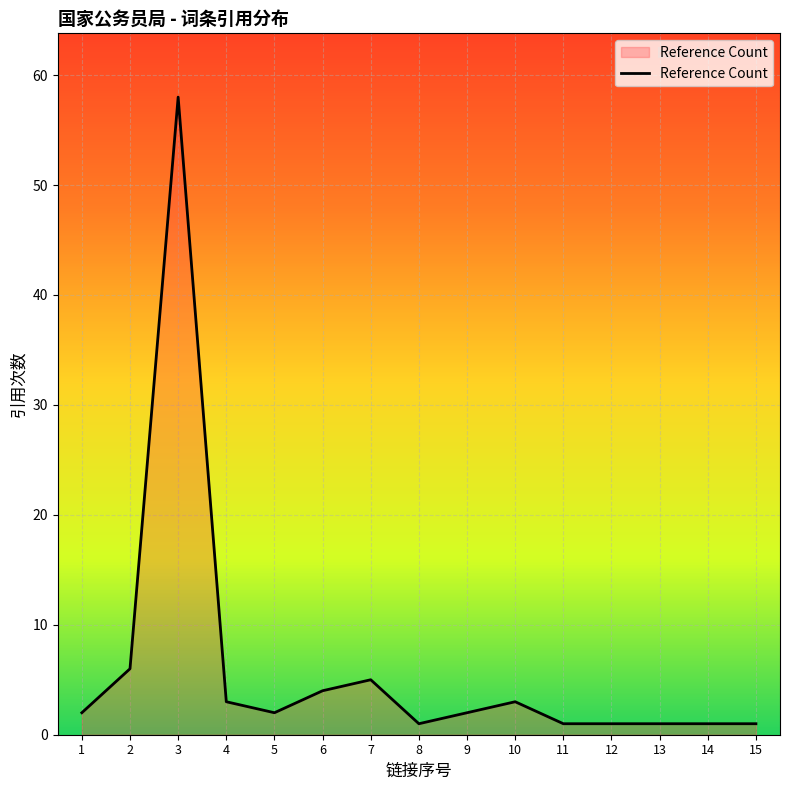

What is the difference between the maximum and minimum values?

57